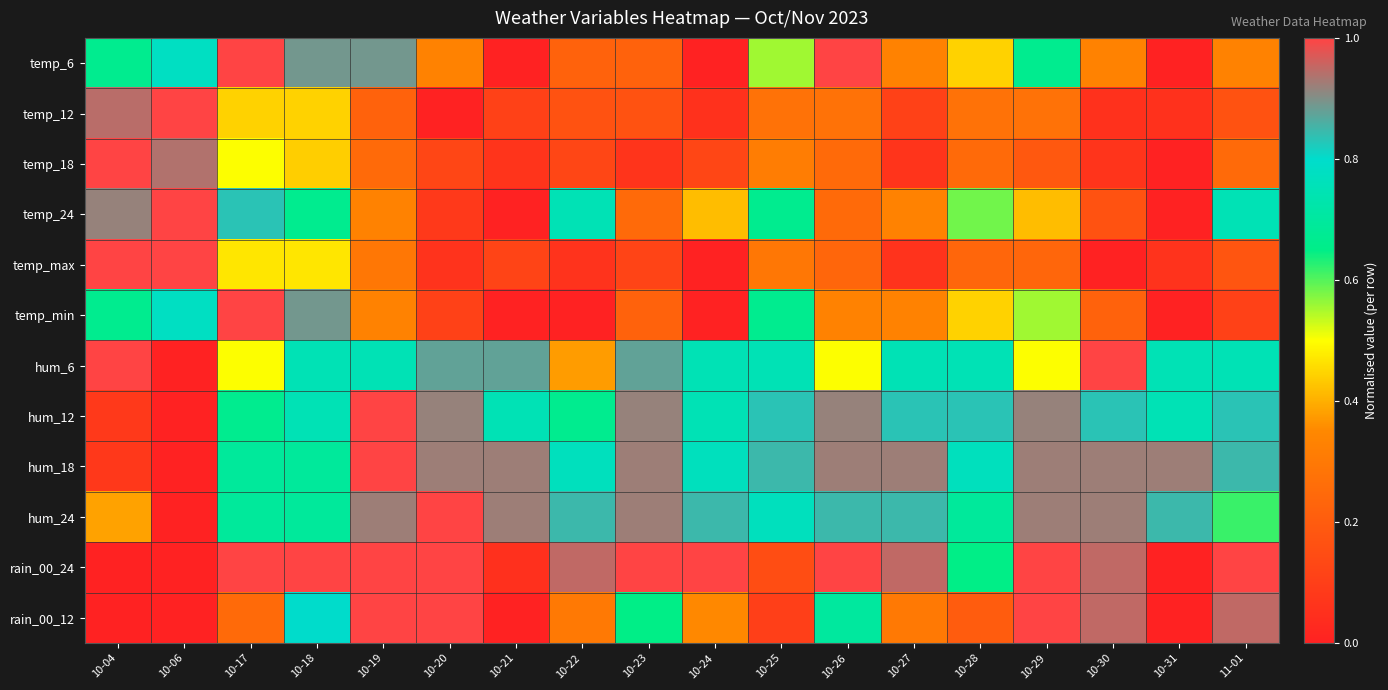

Count the number of categories in the chart.

18